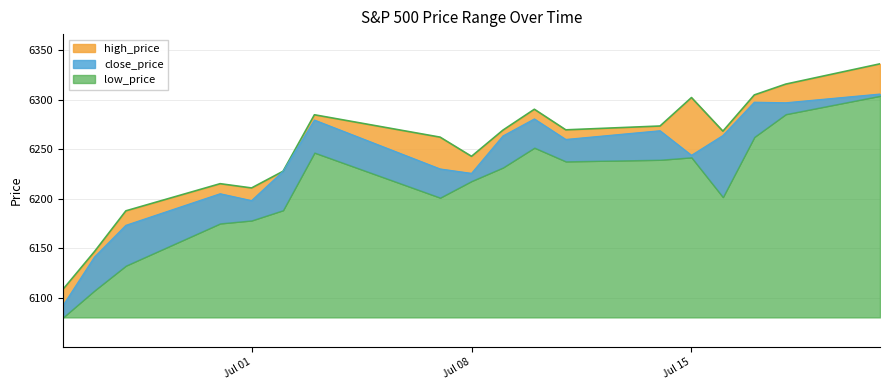

What value does the close_price series have at Jul 15?

6243.8